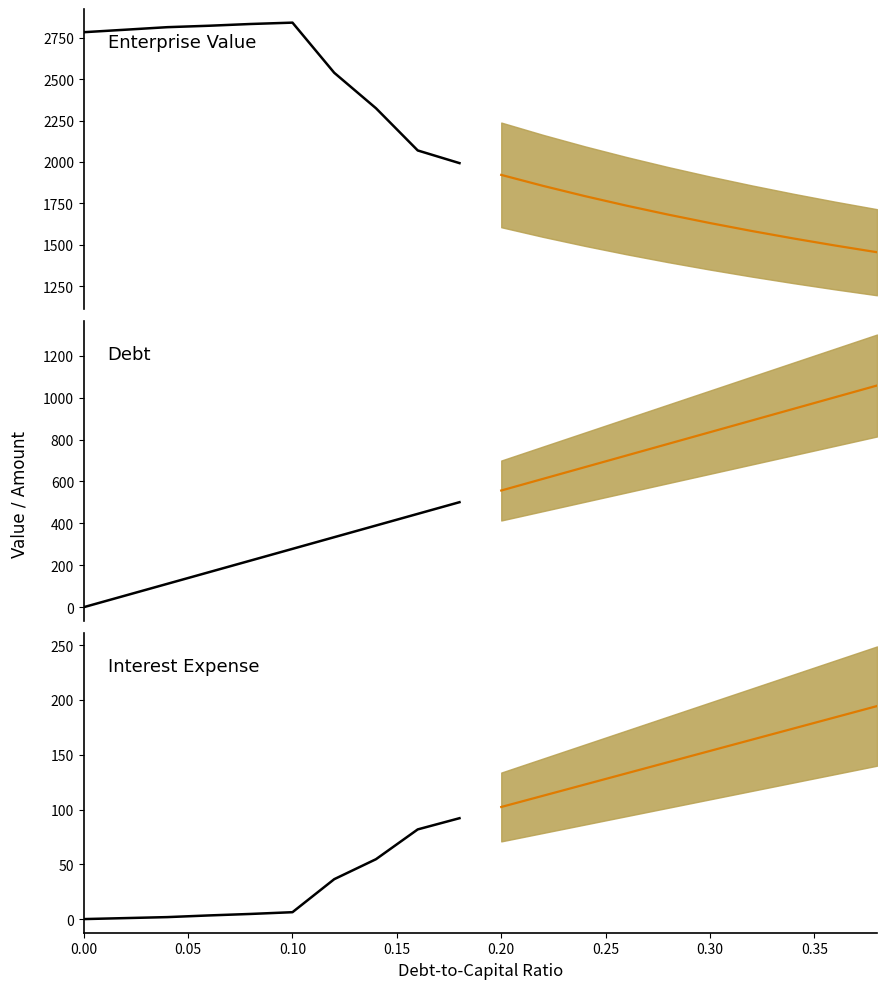

What is the value of the Debt (historical) point at the 5th from the left?

222.8